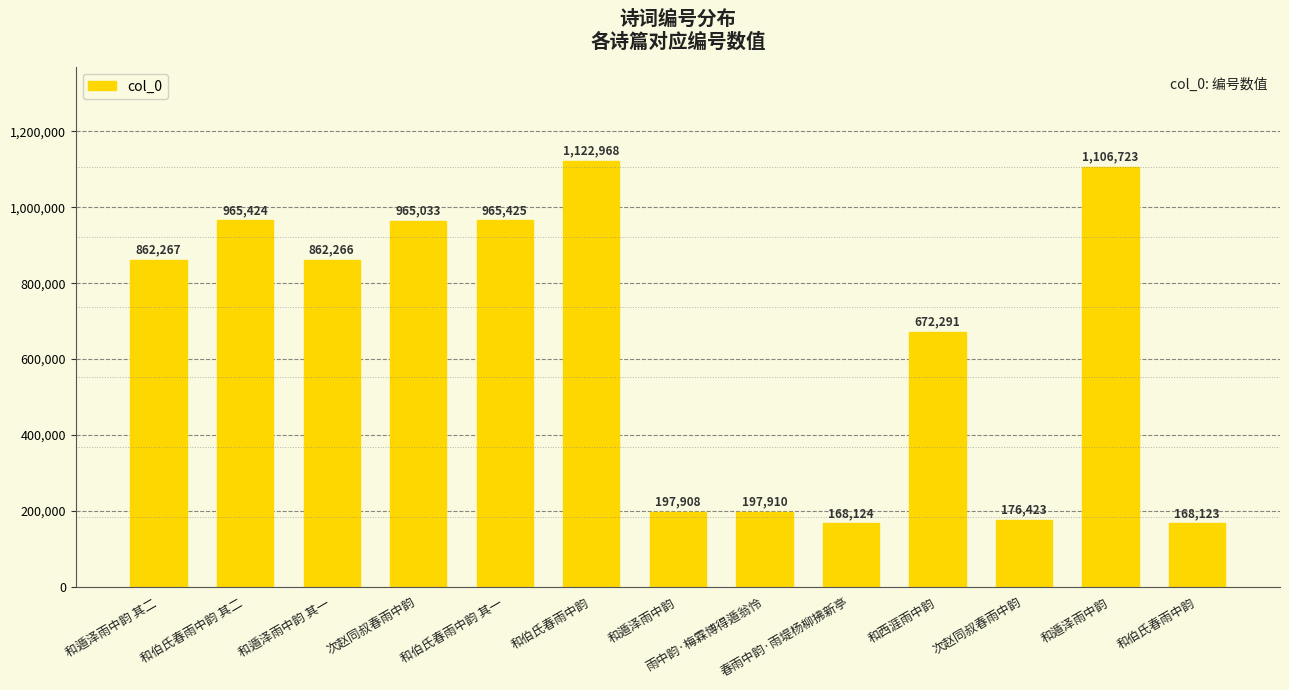

Where does the data first go above 862266?

和遁泽雨中韵 其二